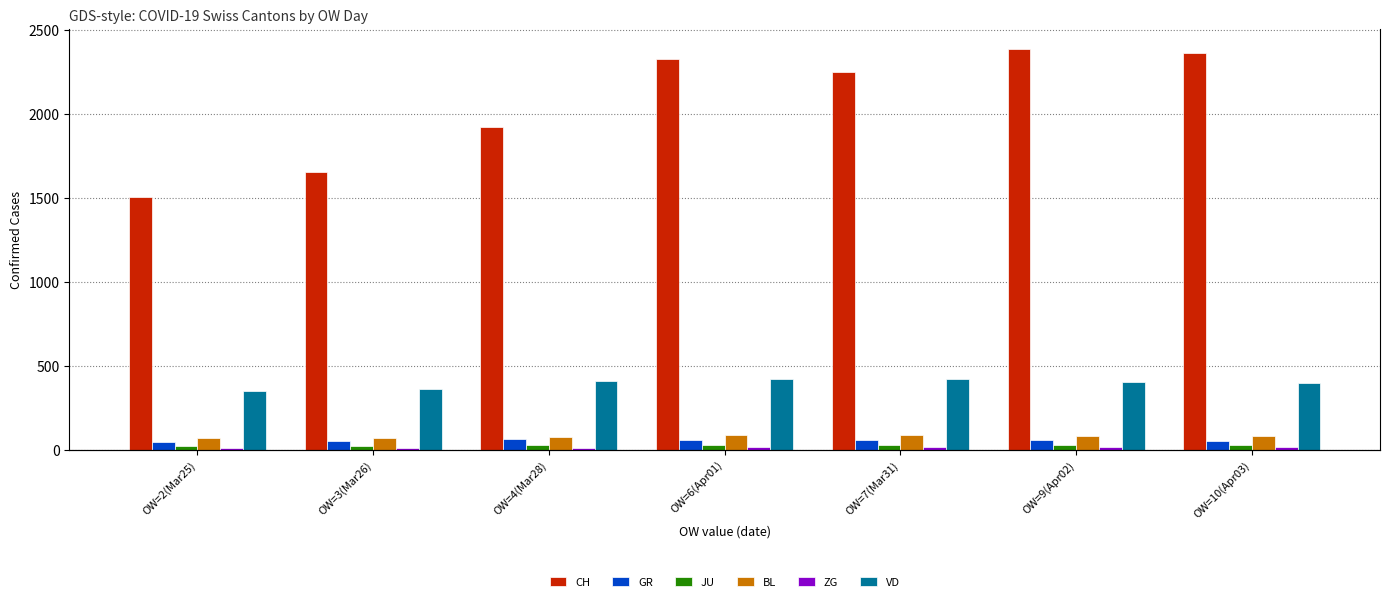

Reading left to right, transcribe all the data shown in this chart.

CH: 1505	1654	1924	2328	2251	2387	2363
GR: 45	52	63	59	58	60	51
JU: 23	22	27	29	29	29	28
BL: 68	68	75	86	88	81	82
ZG: 9	10	12	13	14	14	15
VD: 351	364	408	420	420	406	395